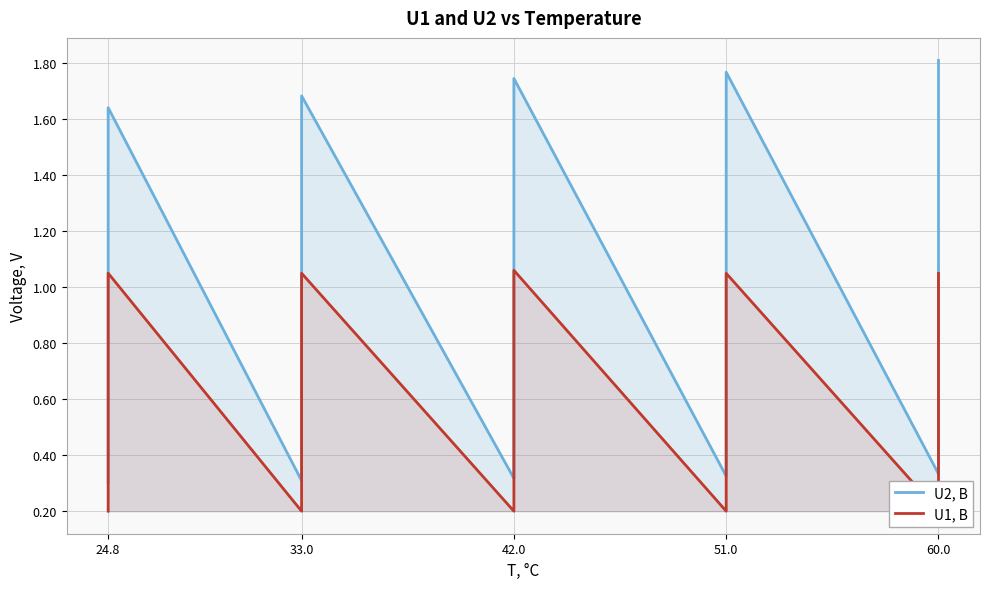

The U2, В series shows 1.5 at 51.0. True or false?

False